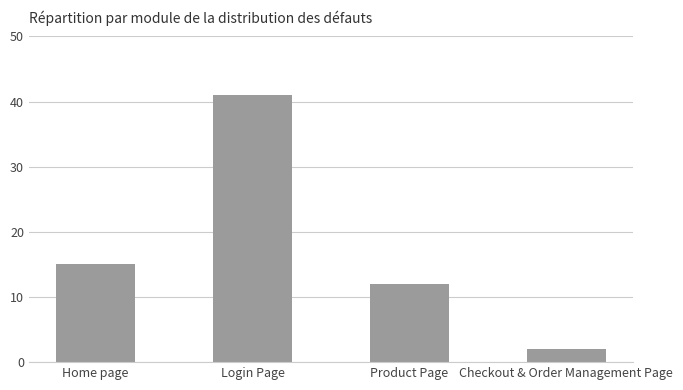

Does the chart contain stacked bars?

No